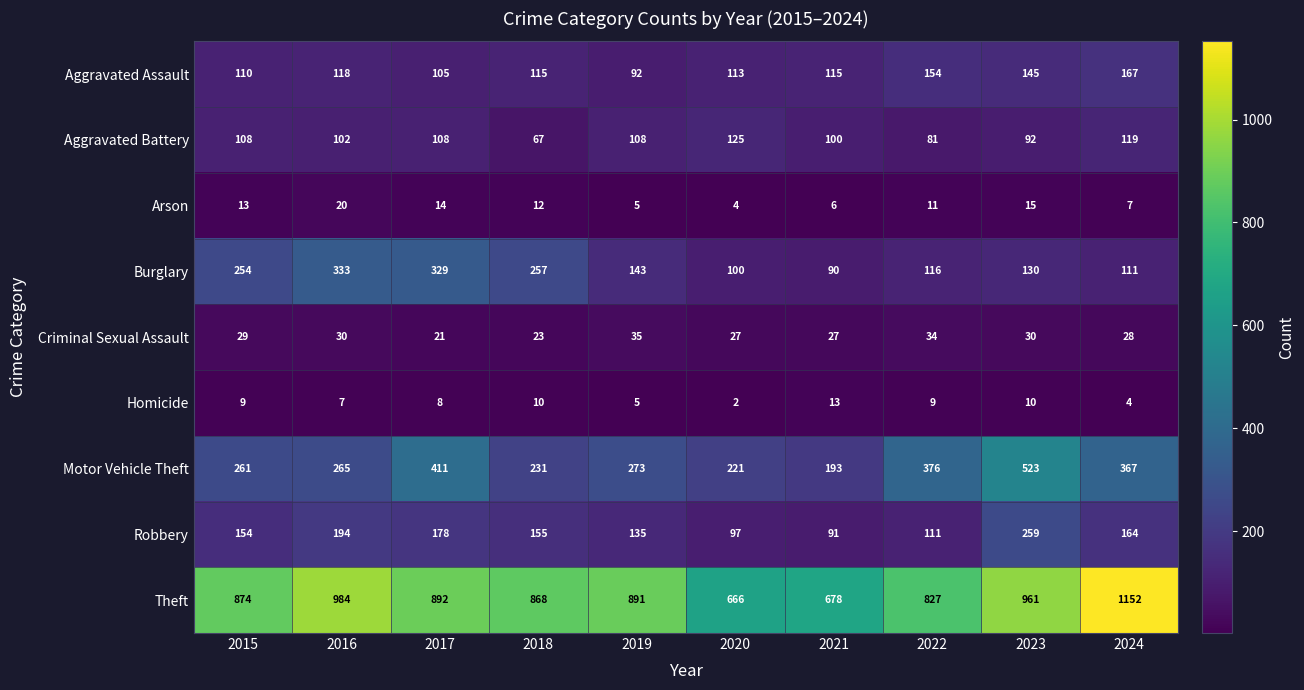

How many data points in Motor Vehicle Theft are less than 273?

5